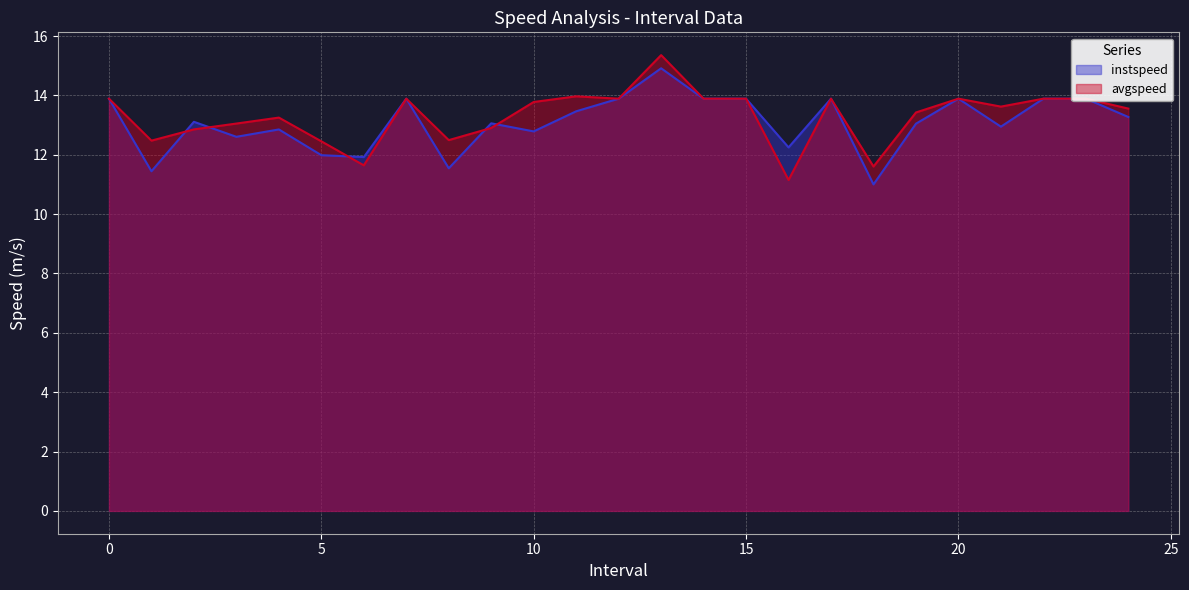

Rank the series by their average value, from highest to lowest.

avgspeed, instspeed